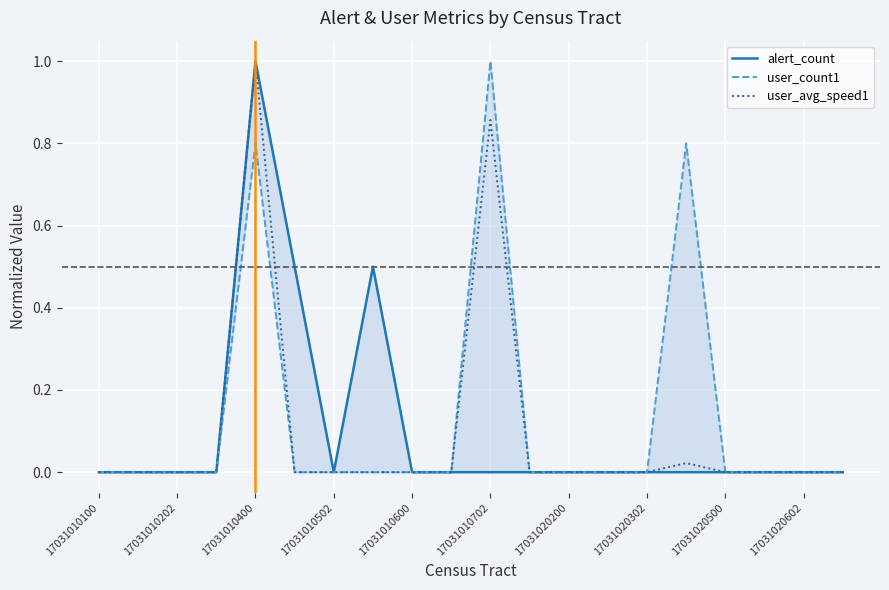

True or false: alert_count and user_count1 cross at least once.

False